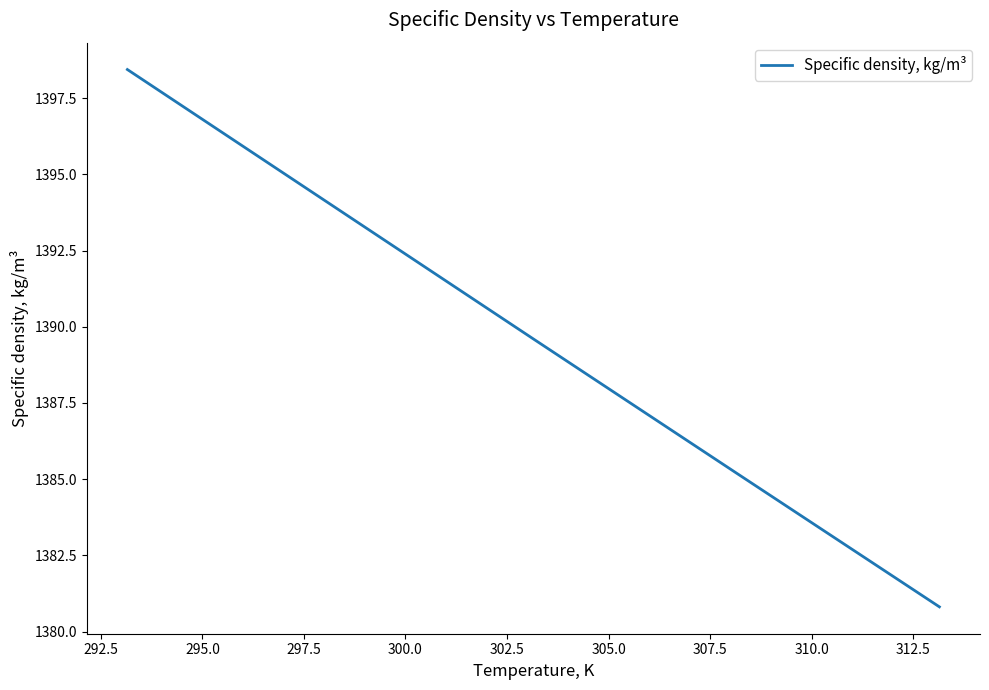

What is the average value?

1389.6